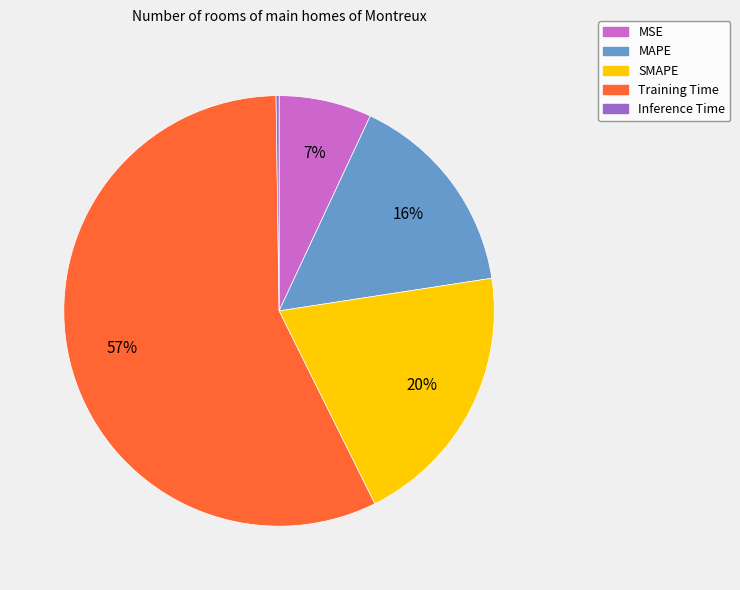

Is it true that SMAPE is 20% of the pie?

True